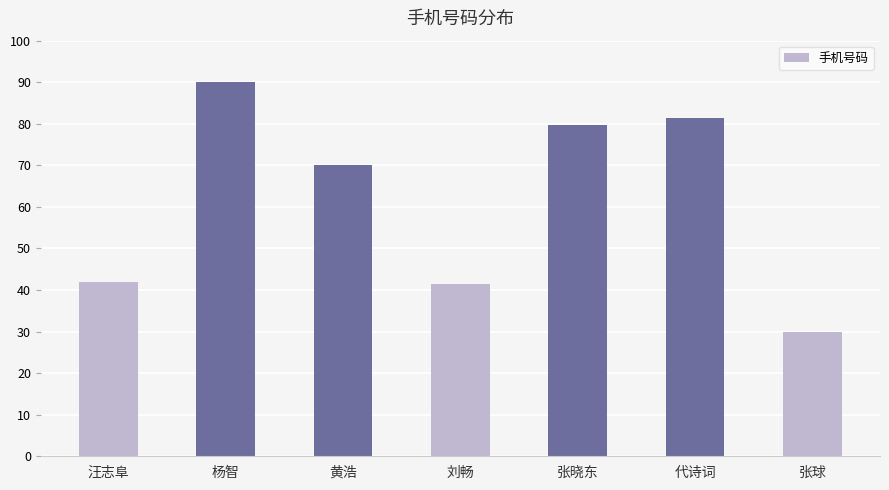

What is the change in value from 汪志阜 to 代诗词?

+39.4